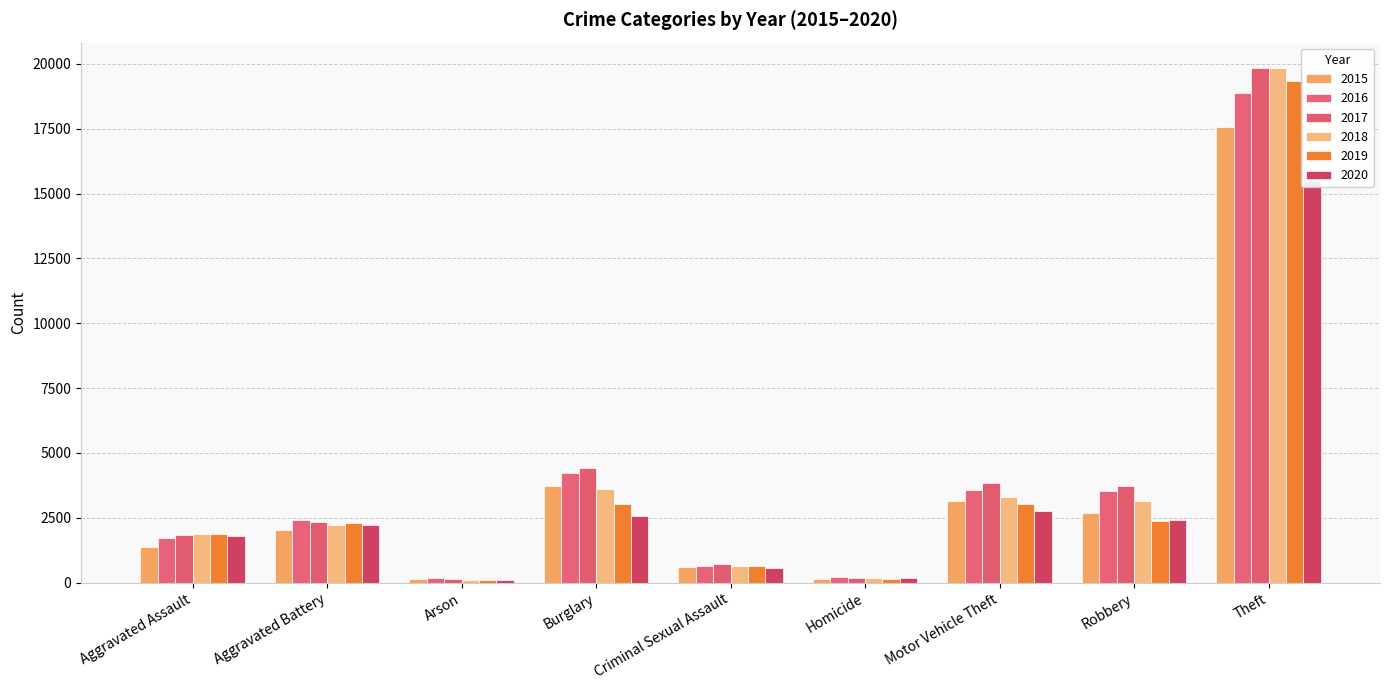

What is the difference between the 2016 values at Homicide and Aggravated Battery?

2218